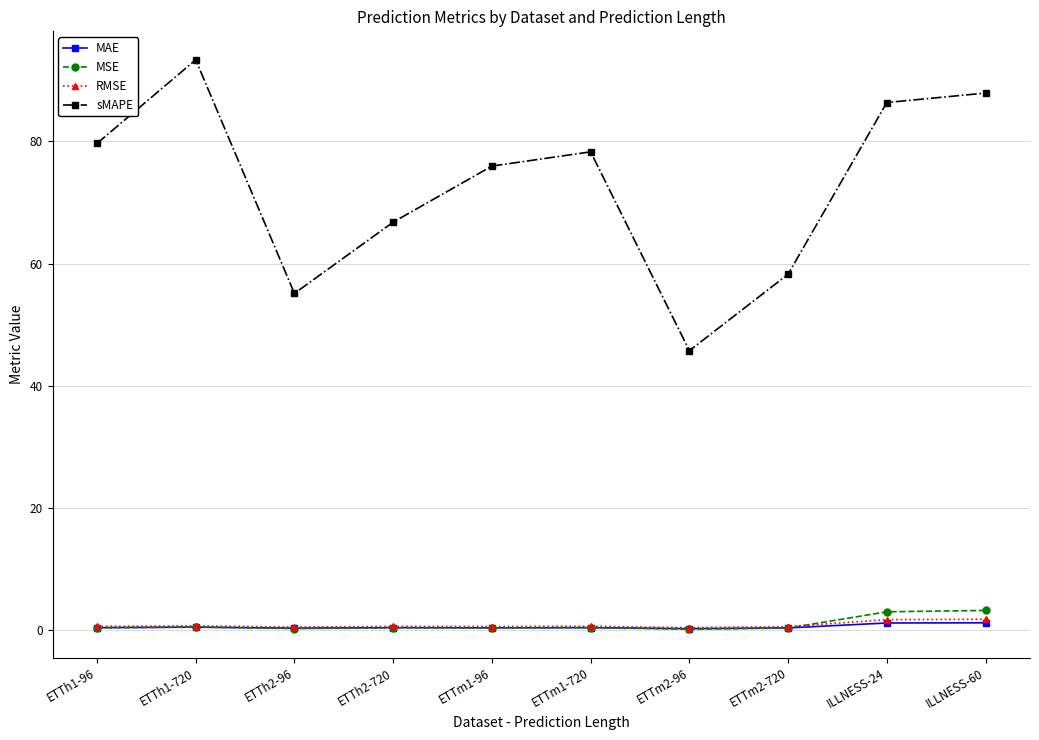

True or false: RMSE and sMAPE intersect in this chart.

False